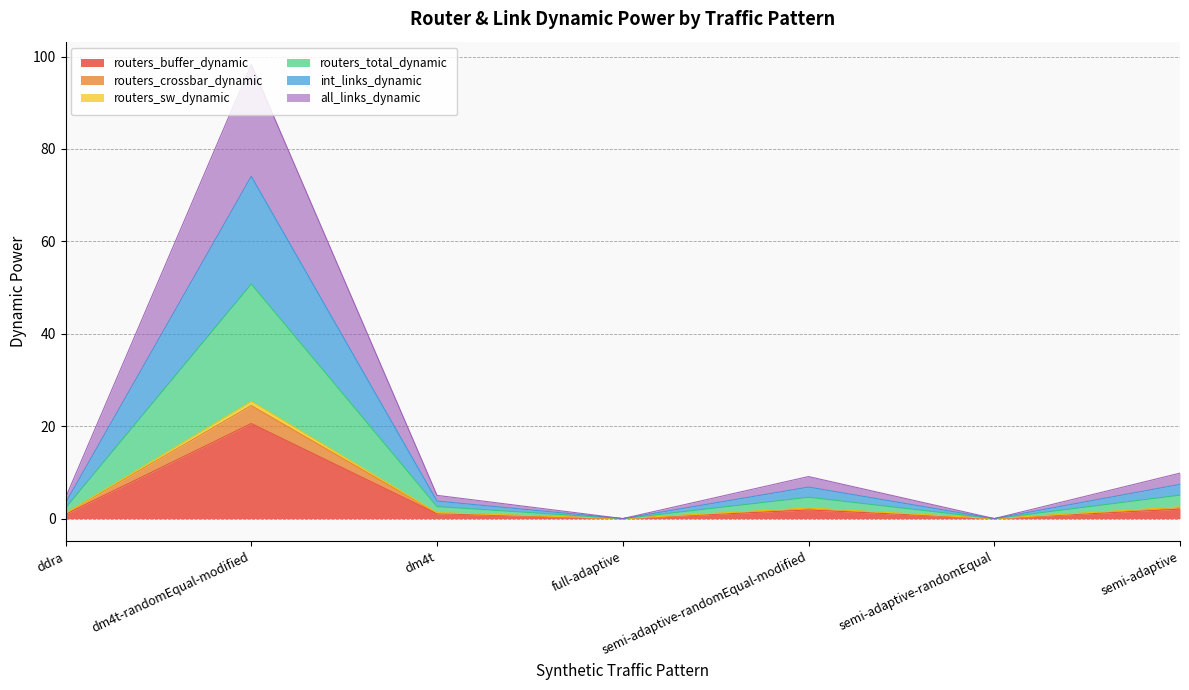

True or false: routers_crossbar_dynamic has a value of 3.8 at semi-adaptive.

False